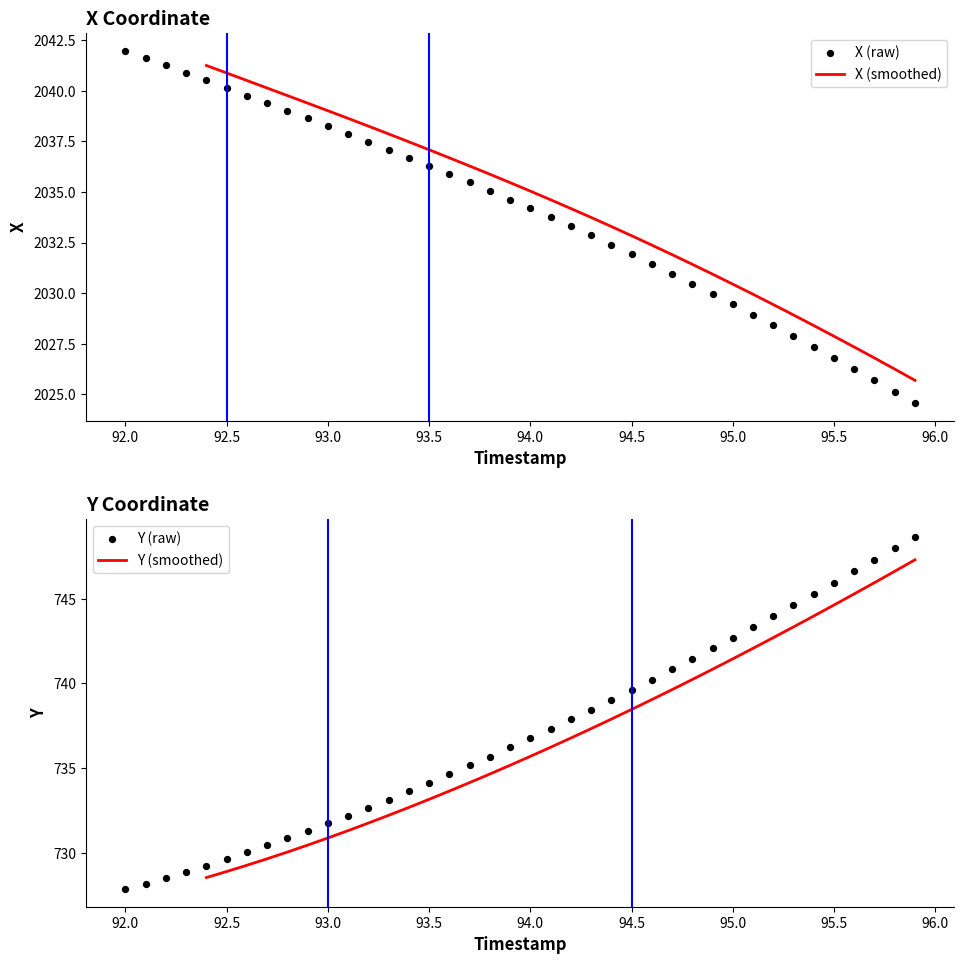

Is it true that X (smoothed) equals 1055.0 at 92.5?

False